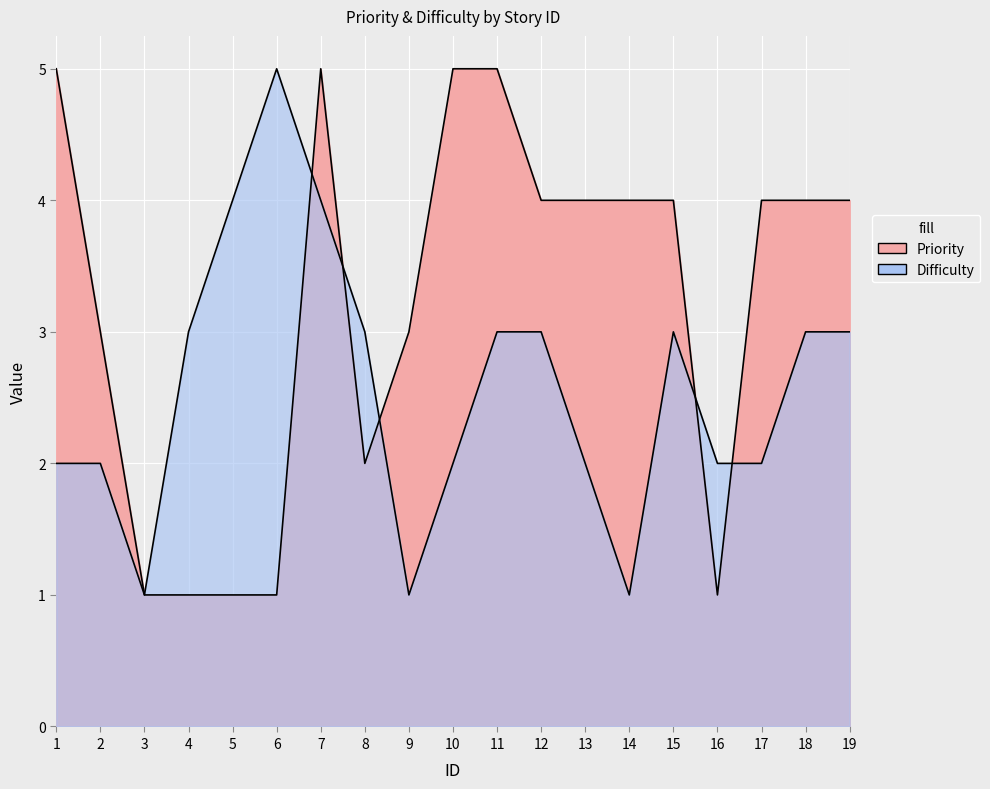

How many lines are shown in the chart?

2